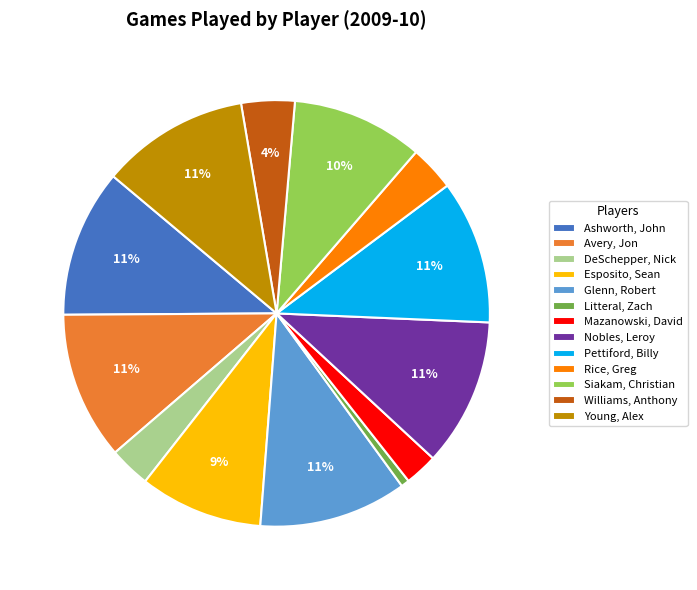

Which category has the smallest portion of the pie?

Litteral, Zach